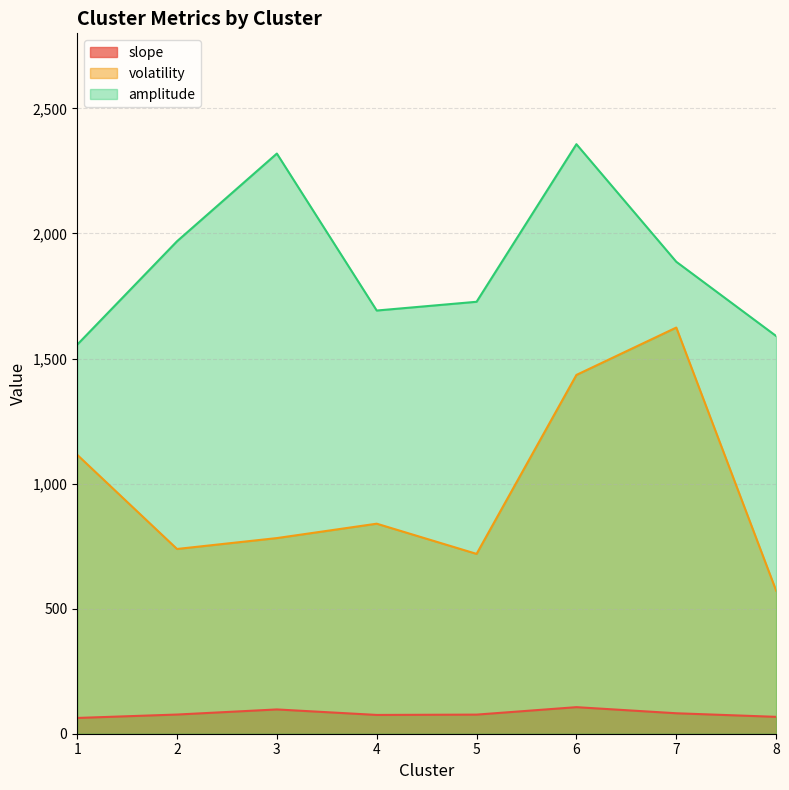

How many distinct data groups are displayed?

3